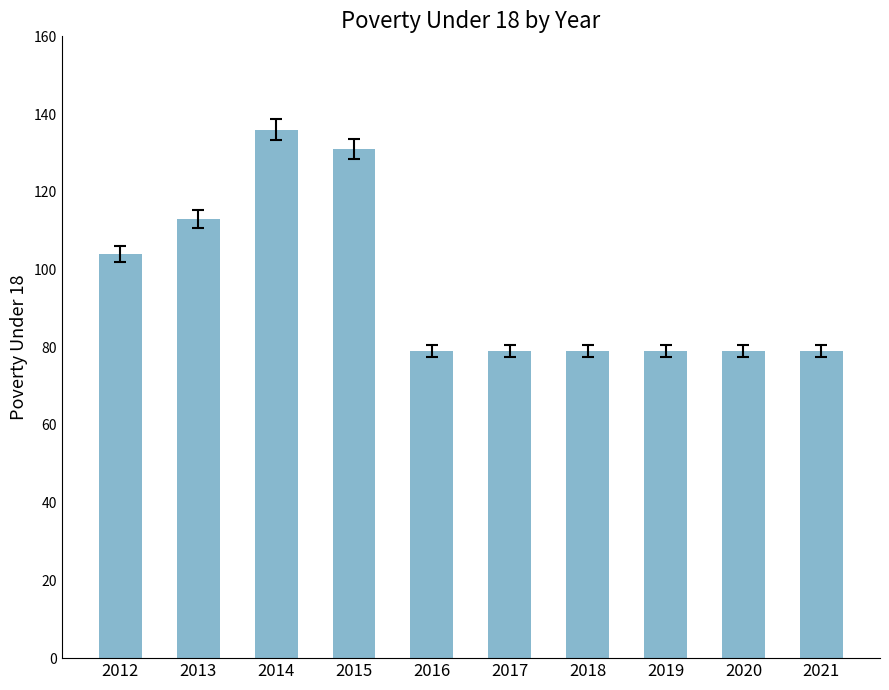

Are the bars horizontal?

No